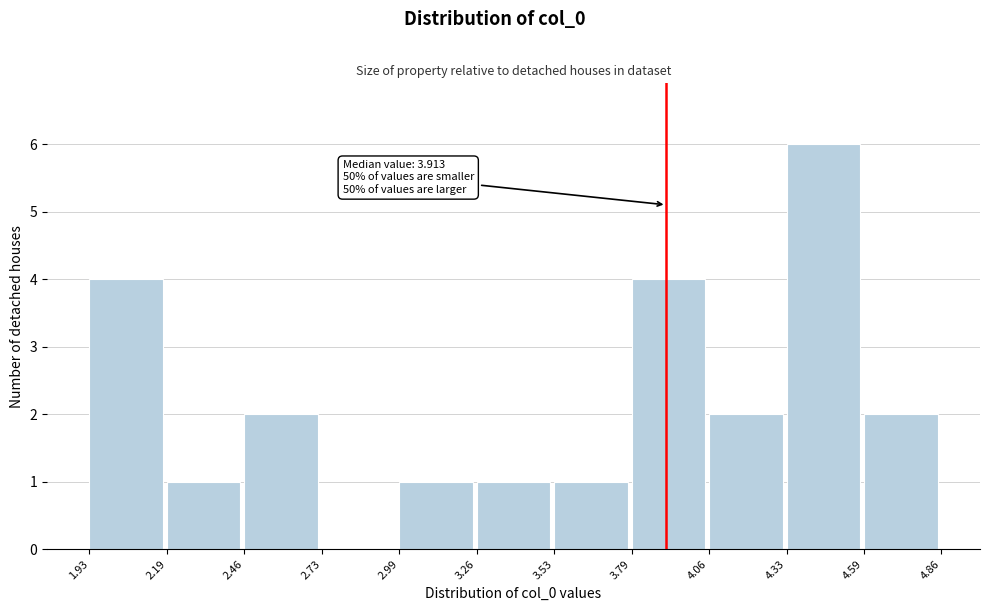

Which range on the x-axis has the tallest bar?

4.33 to 4.59